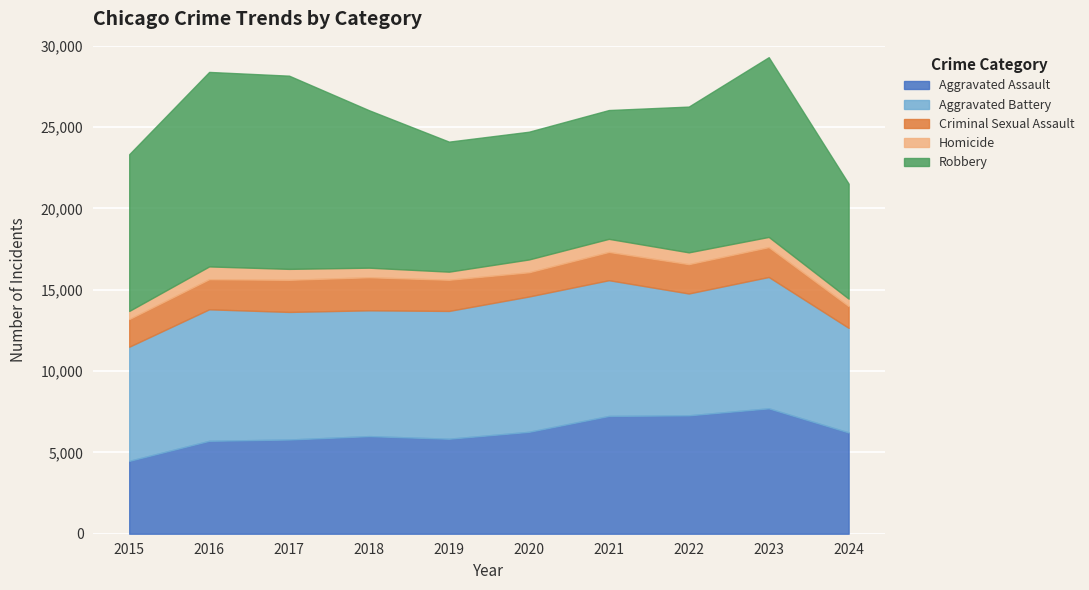

What is the value of the Homicide point at the 8th from the left?

725